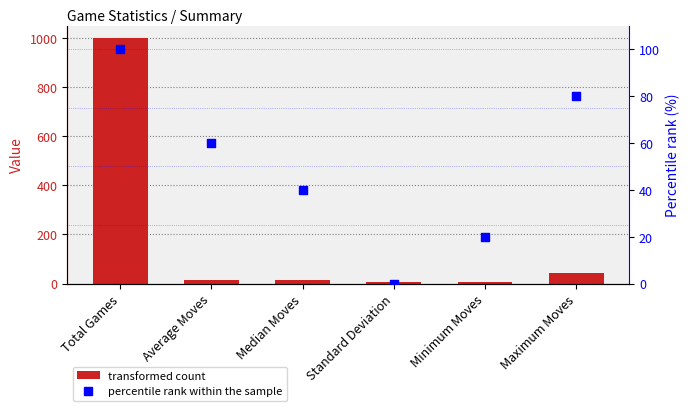

What is the total value across all series at Total Games?

1100.0